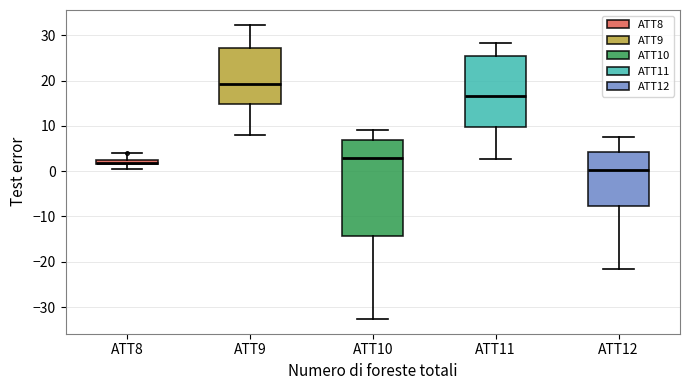

Which box has the lowest median line?

ATT12